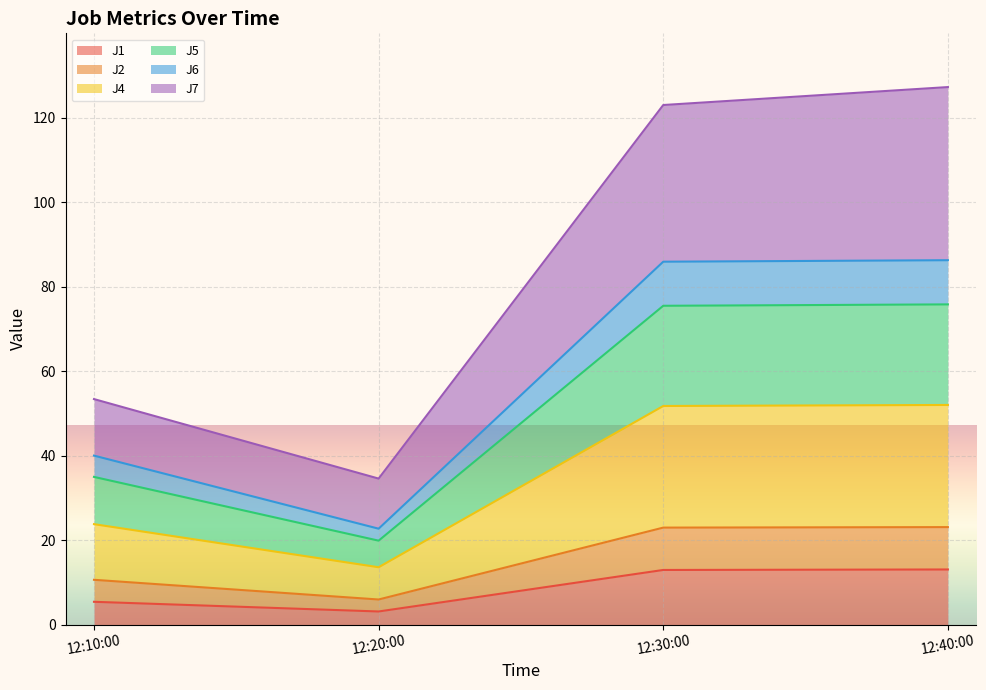

Does the chart display data point markers on the line(s)?

No